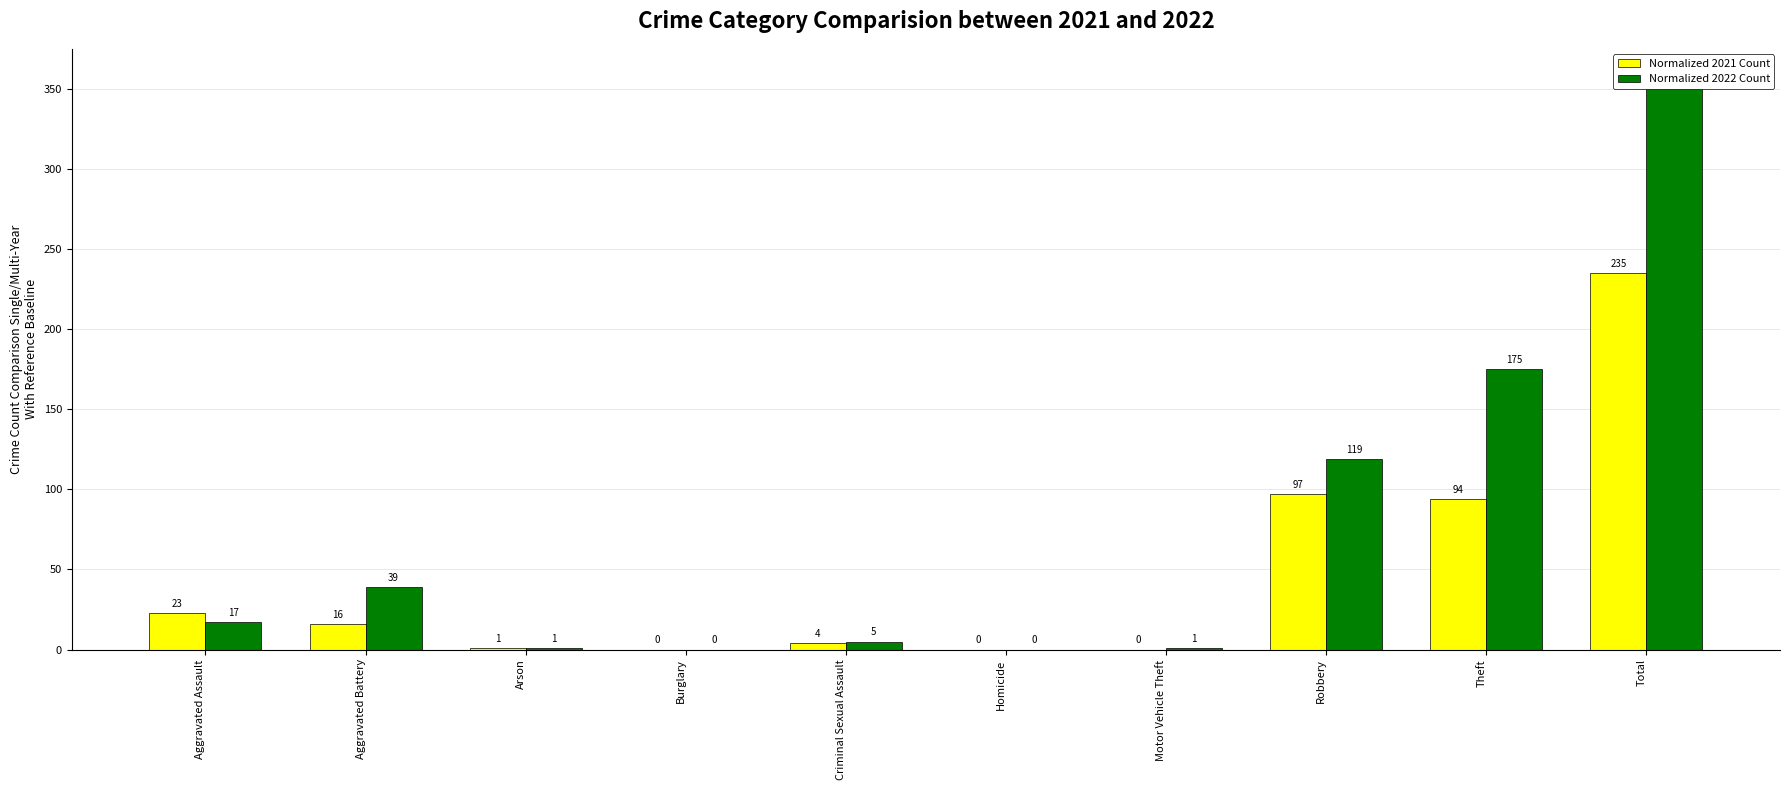

Which category has the lowest value in the Normalized 2021 Count series?

Burglary